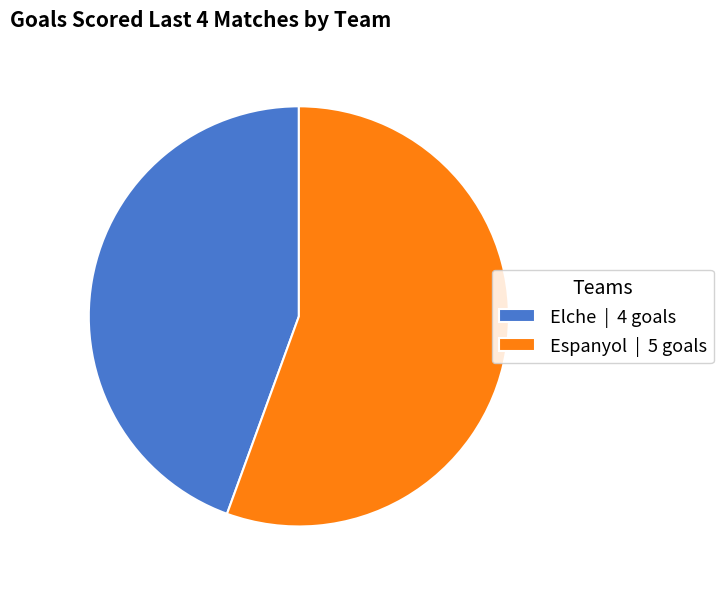

Is Espanyol | 5 goals the majority of the pie?

Yes